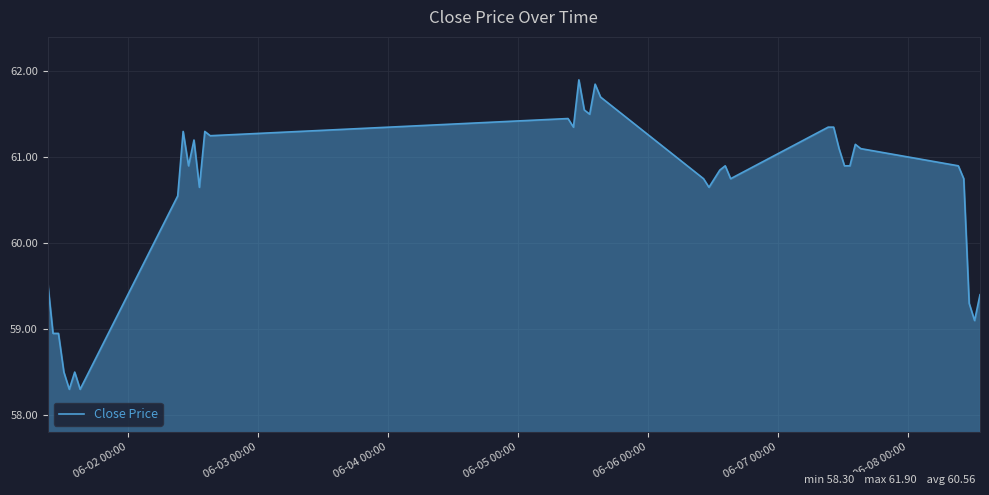

What is the greatest value displayed?

61.9